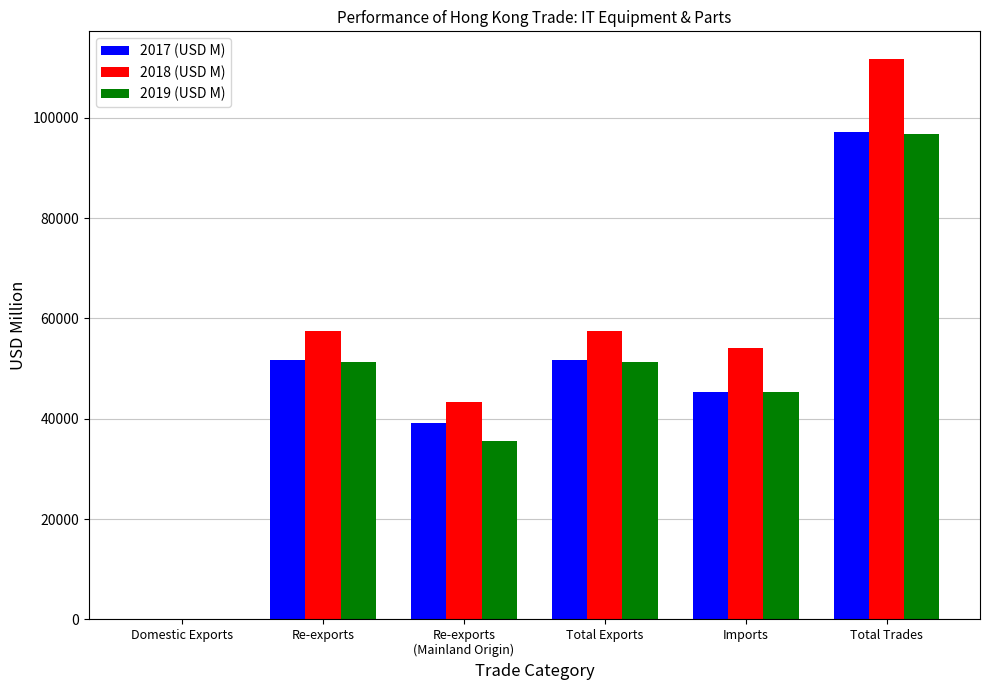

How many groups of bars are there?

6